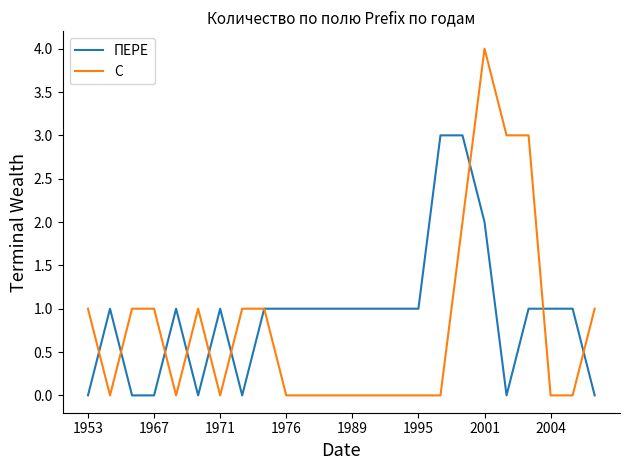

Which series has the largest range (max minus min)?

С